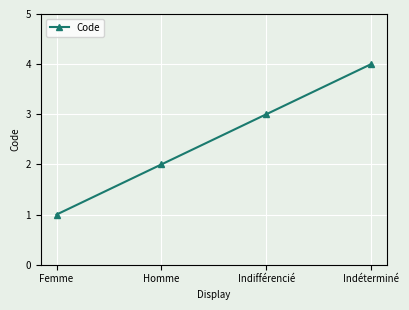

Reading right to left, extract all data points from this chart.

Indéterminé=4	Indifférencié=3	Homme=2	Femme=1